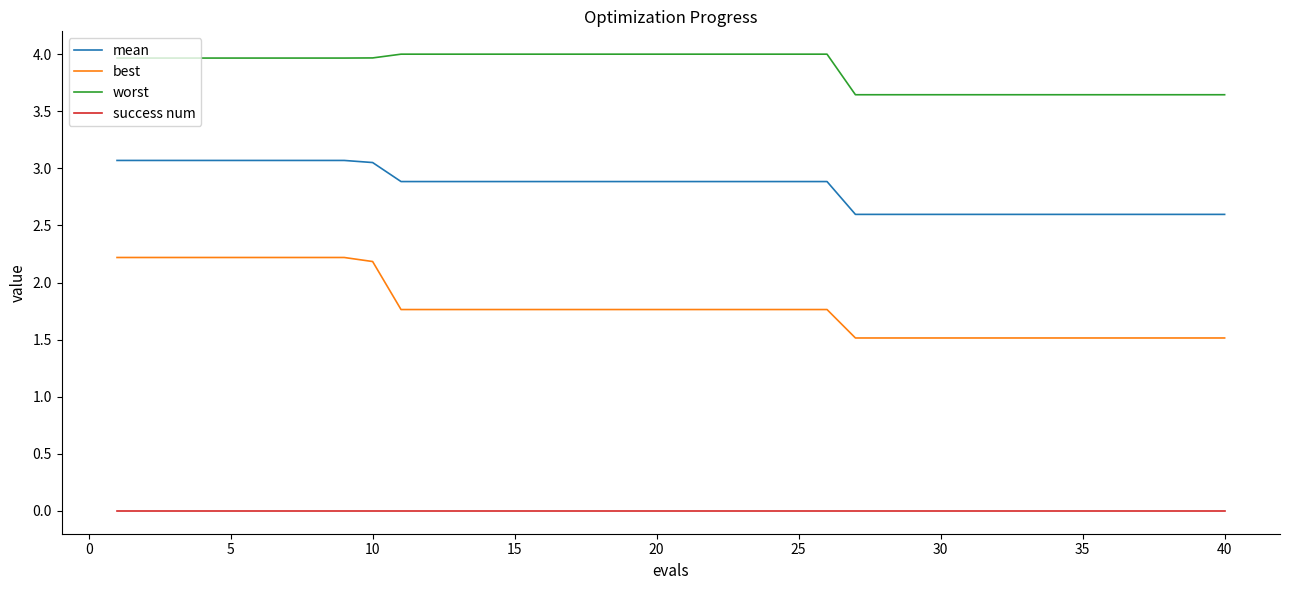

Which series has the largest range (max minus min)?

best